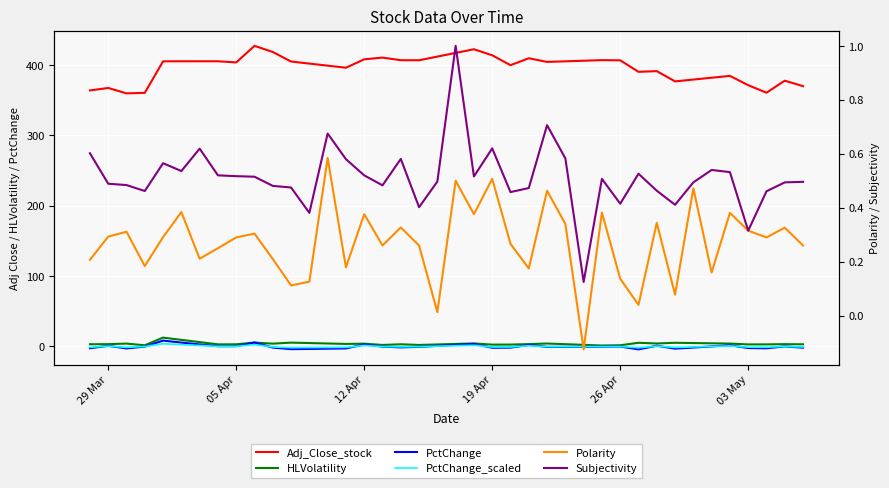

True or false: Adj_Close_stock and PctChange intersect in this chart.

False